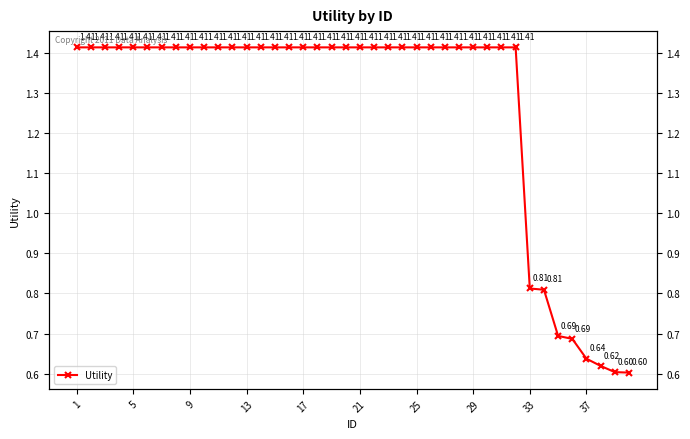

How many lines are shown in the chart?

1